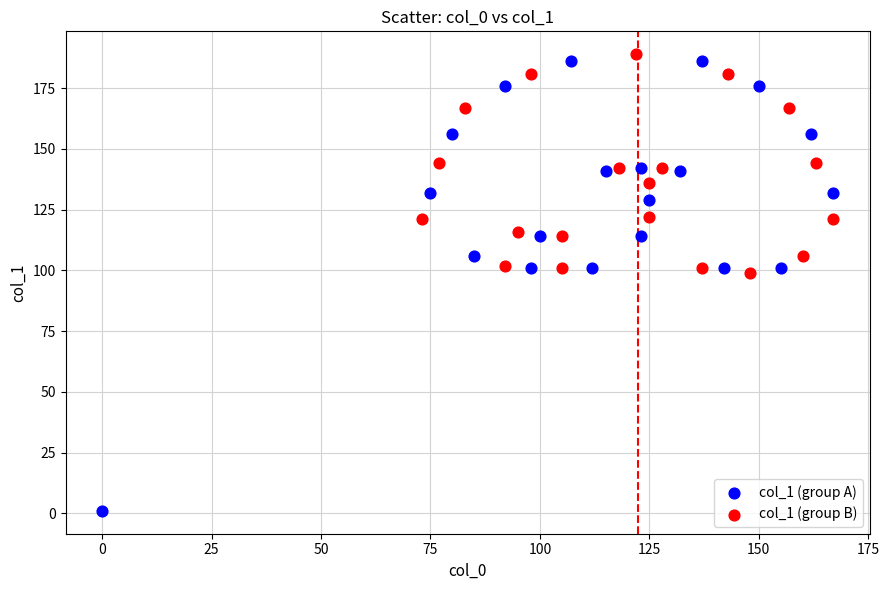

Which series reaches the maximum Y coordinate?

col_1 (group B)